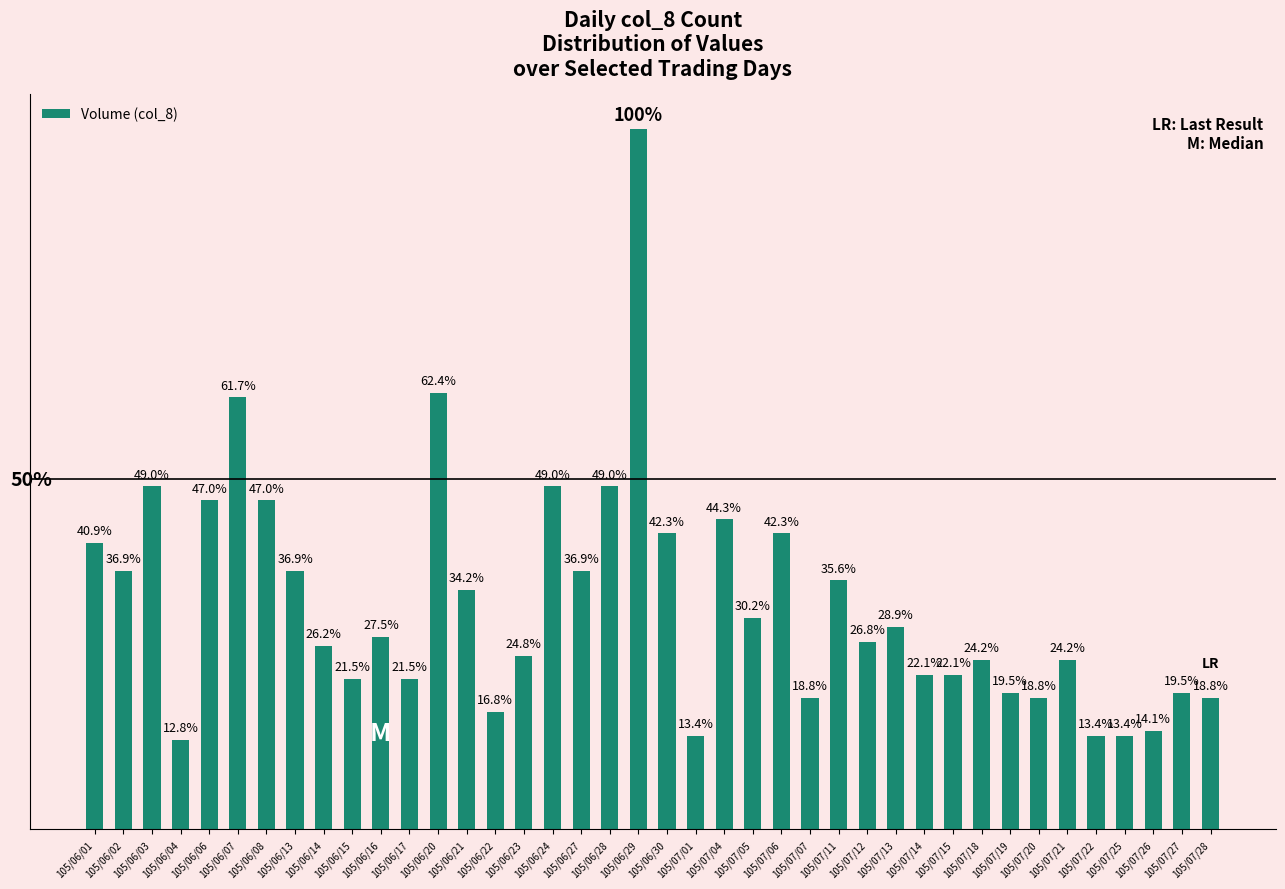

Between 105/07/26 and 105/06/27, which is larger?

105/06/27